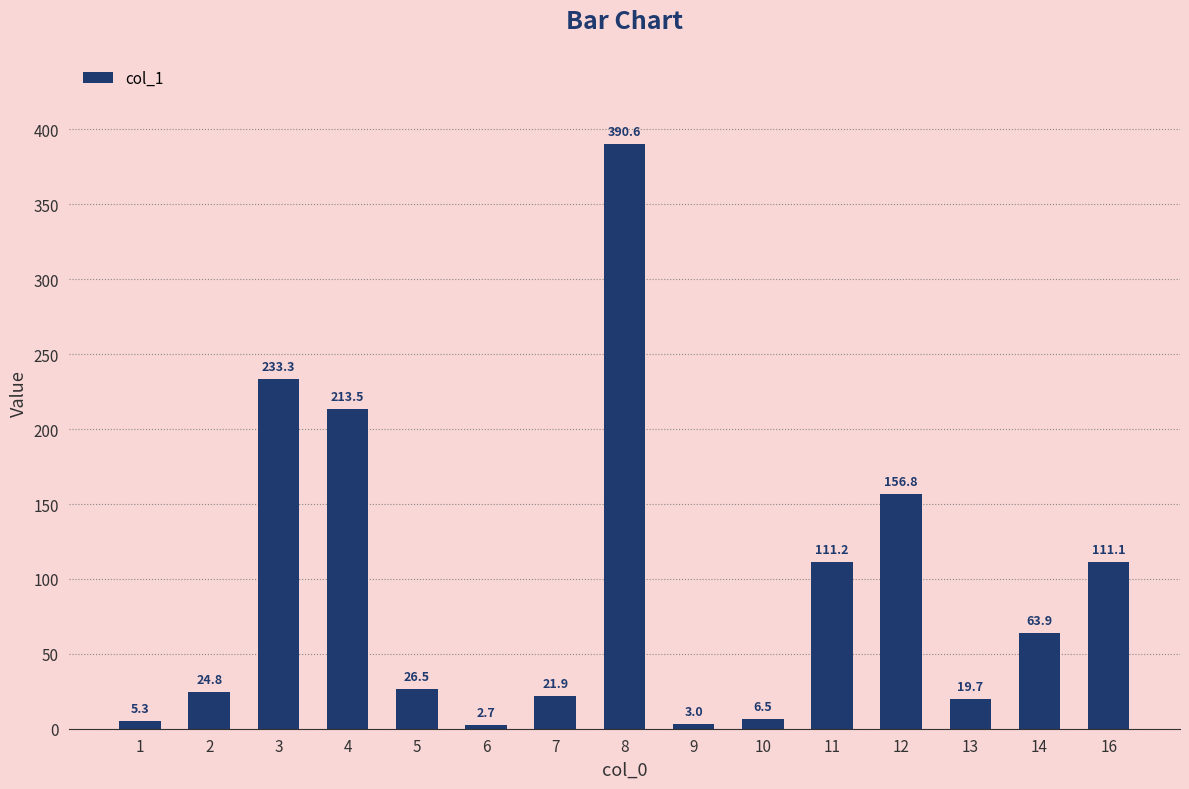

Does the chart contain any negative values?

No